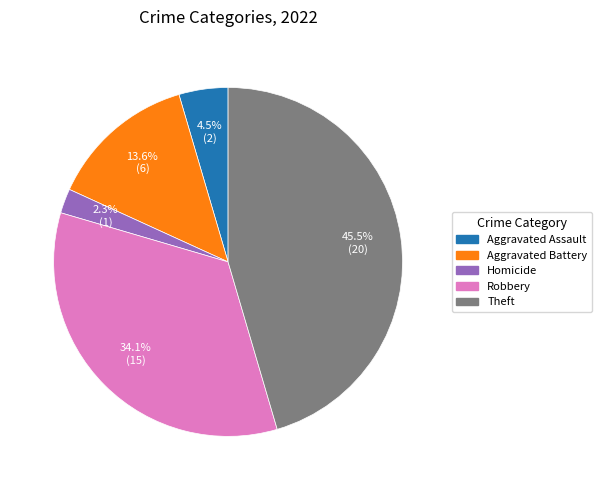

Does any single category account for the majority?

No